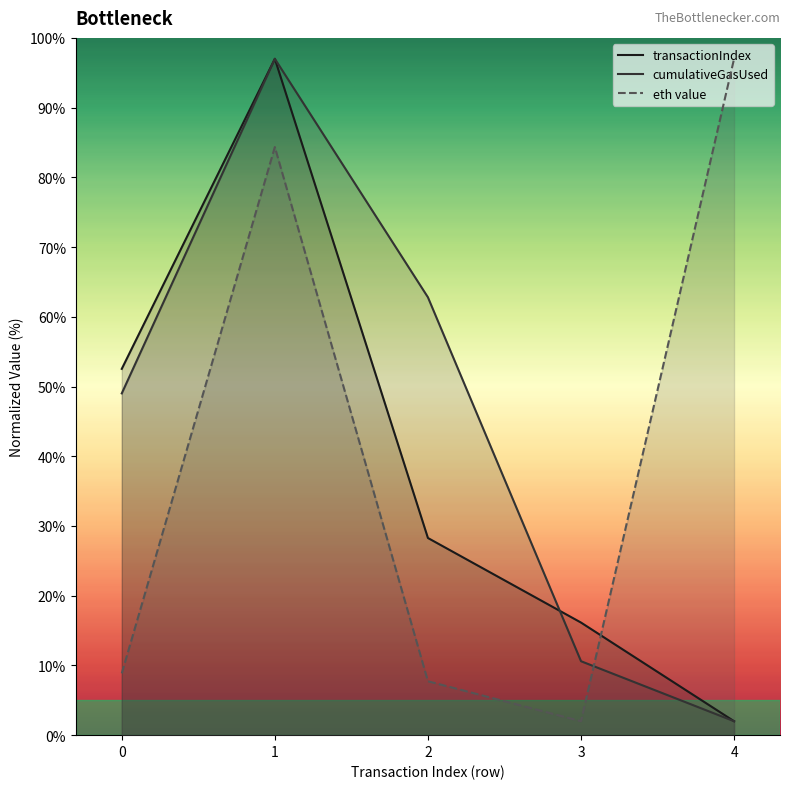

True or false: transactionIndex and cumulativeGasUsed cross at least once.

True